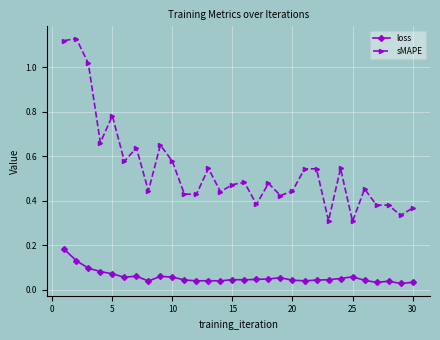

List the series in order of their peak value, lowest first.

loss, sMAPE